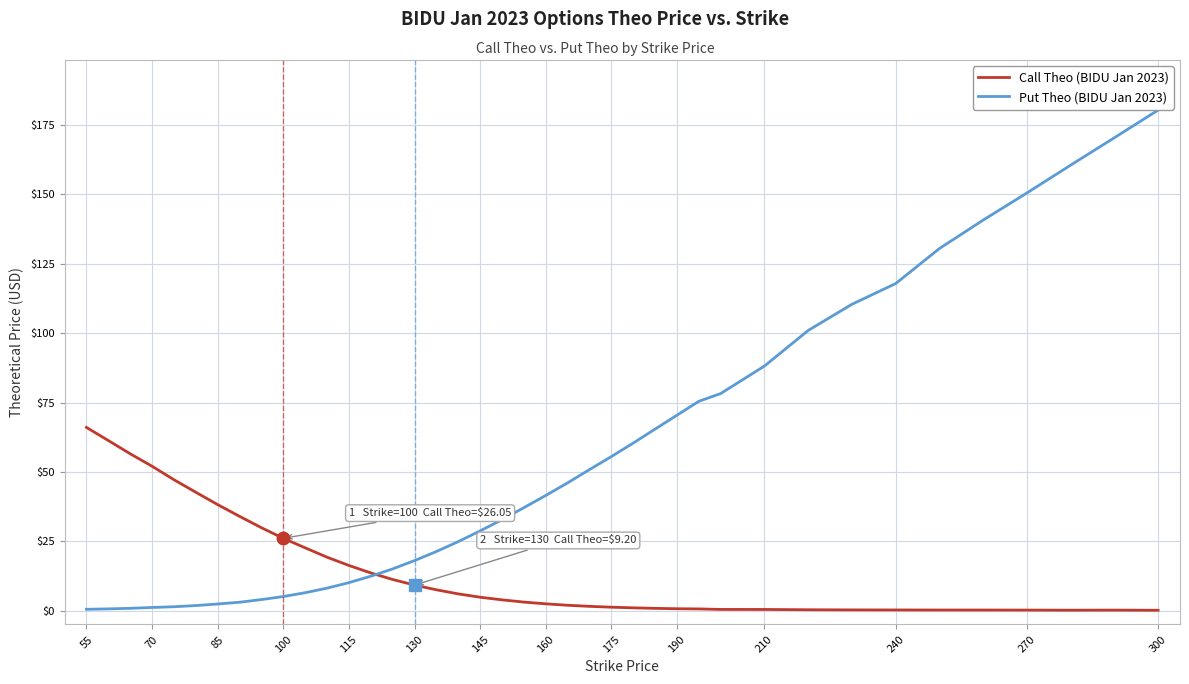

Rank the series by their average value, from highest to lowest.

Put Theo (BIDU Jan 2023), Call Theo (BIDU Jan 2023)